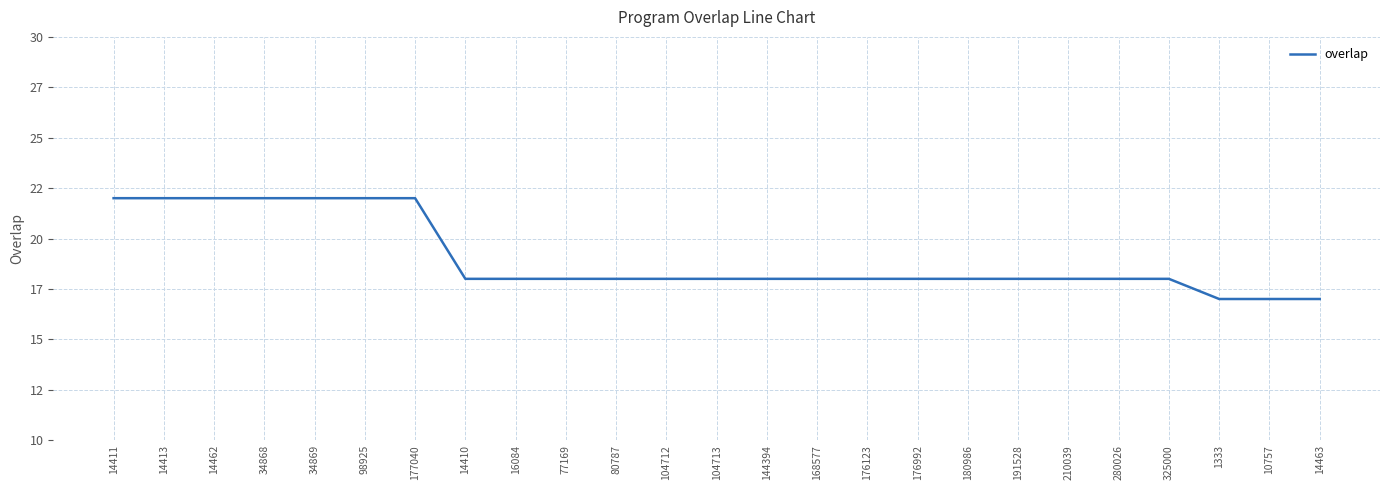

Reading left to right, transcribe all the data shown in this chart.

14411=22	14413=22	14462=22	34868=22	34869=22	98925=22	177040=22	14410=18	16084=18	77169=18	80787=18	104712=18	104713=18	144394=18	168577=18	176123=18	176992=18	180986=18	191528=18	210039=18	280026=18	325000=18	1333=17	10757=17	14463=17